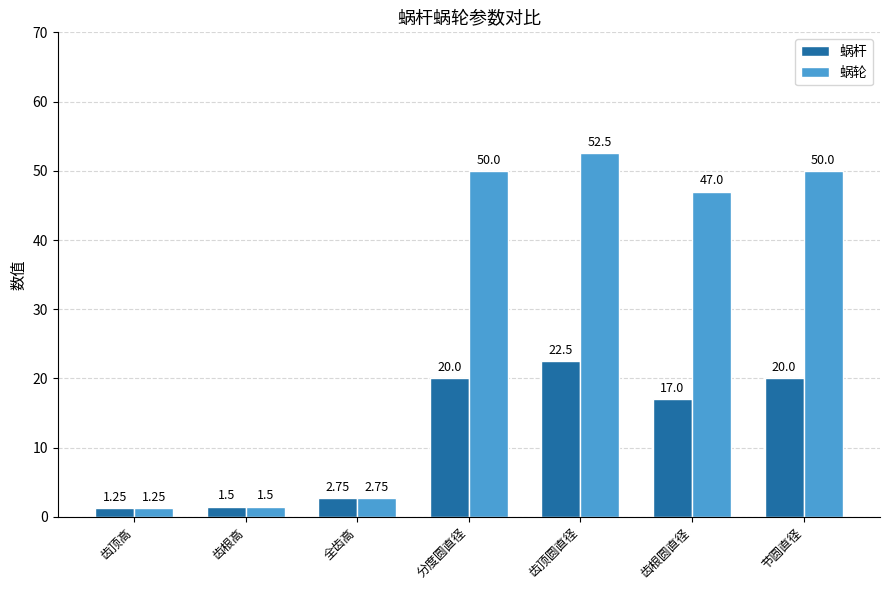

How many categories are shown in the chart?

7